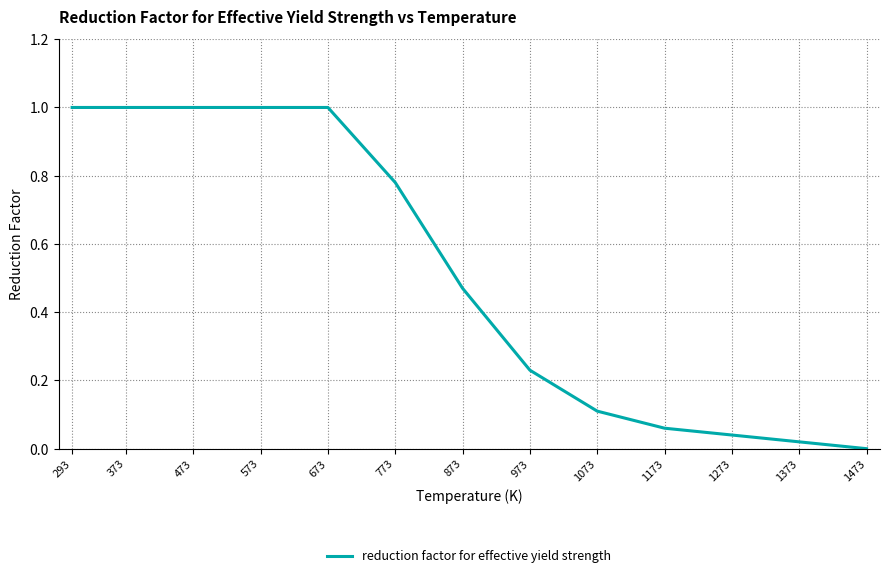

What is the change in value from 873 to 973?

-0.2